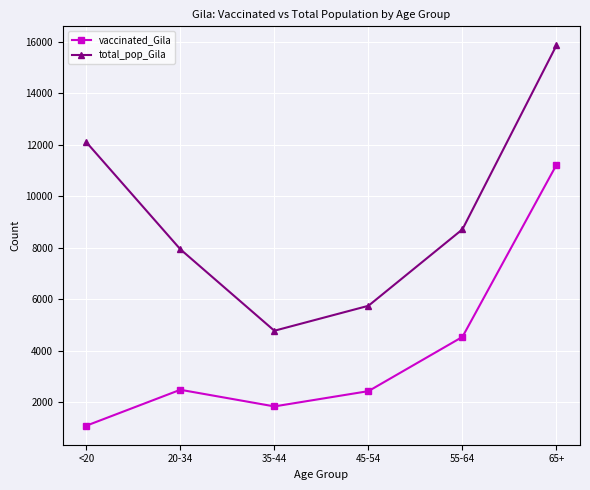

At which label does vaccinated_Gila reach its minimum?

<20